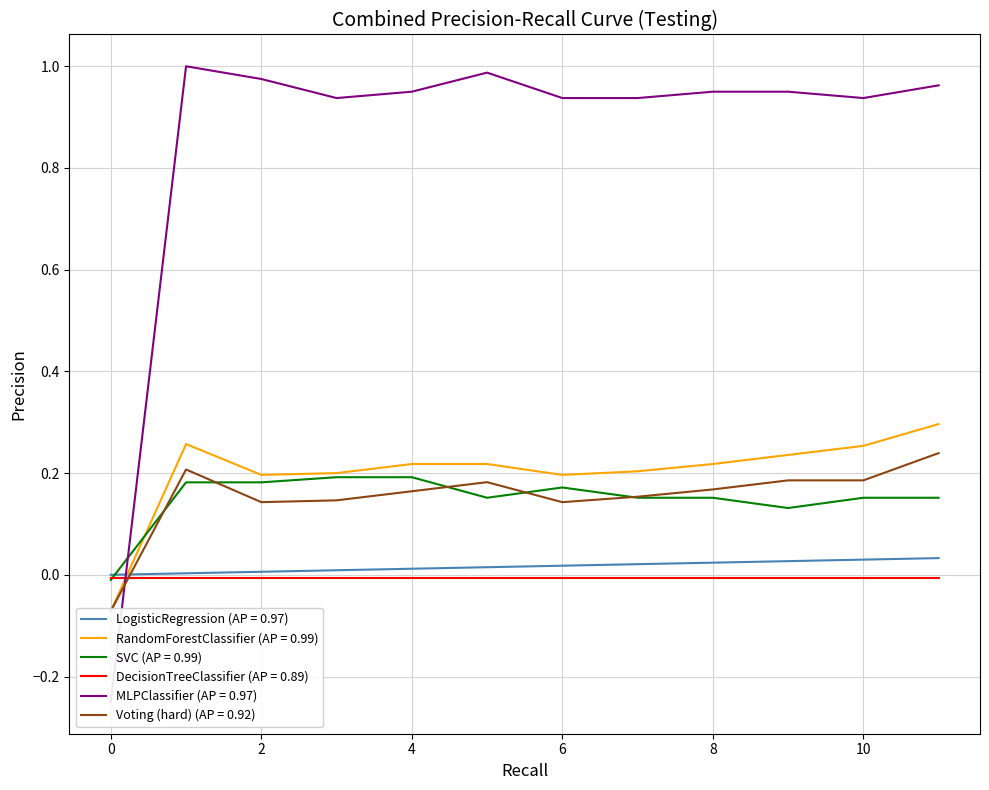

The SVC (AP = 0.99) series shows 0.3 at 4. True or false?

False